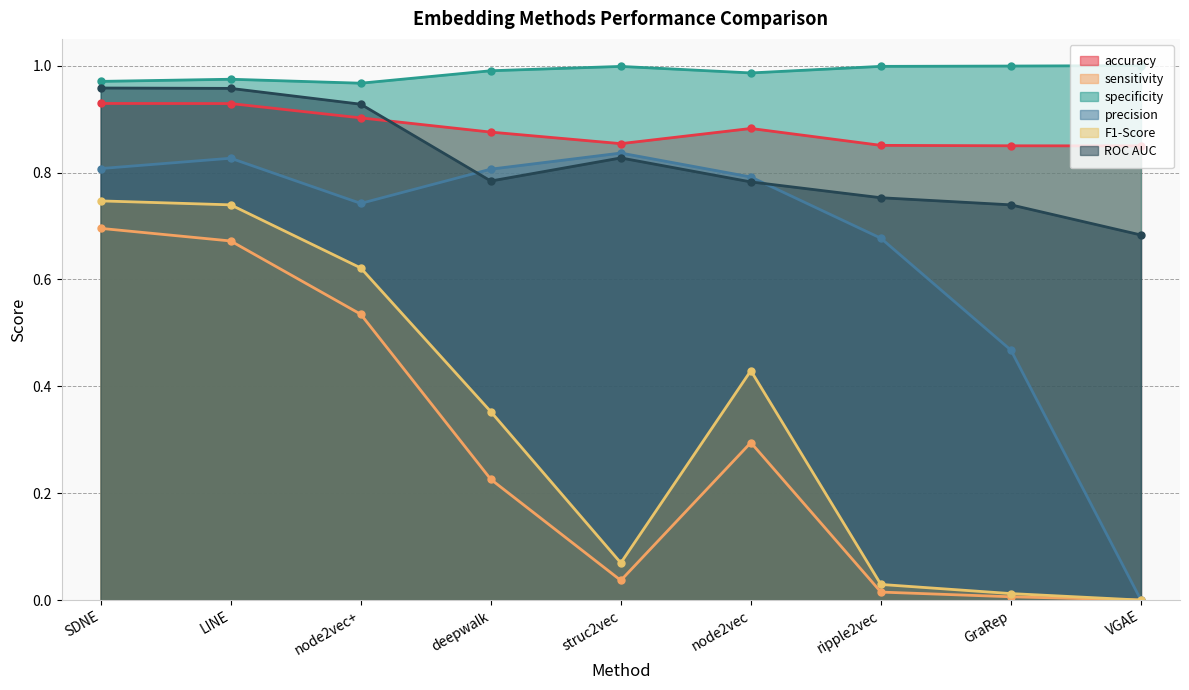

True or false: F1-Score and sensitivity intersect in this chart.

False